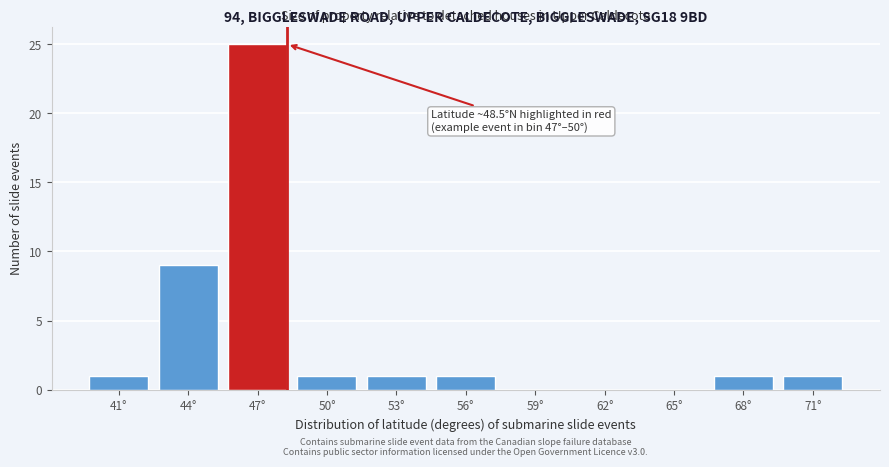

Reading left to right, extract all data points from this chart.

41°=1	44°=9	47°=25	50°=1	53°=1	56°=1	59°=0	62°=0	65°=0	68°=1	71°=1